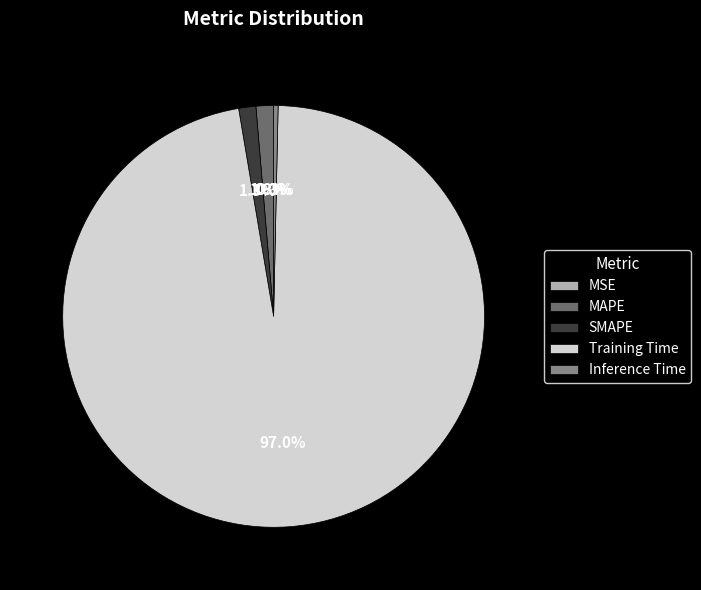

What is the largest slice in the pie chart?

Training Time